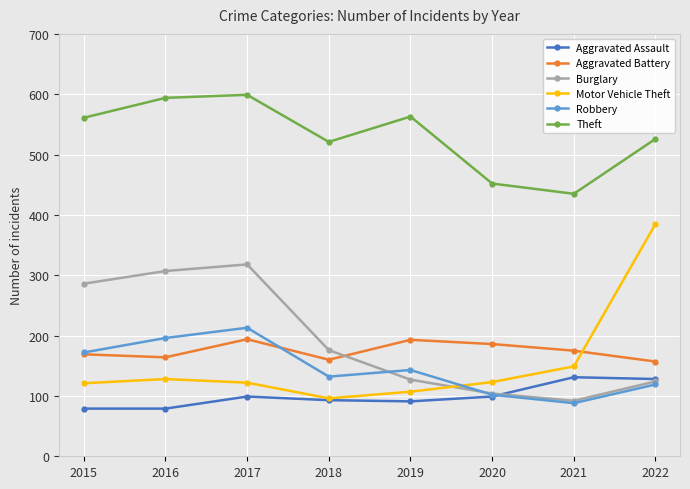

Which series has the largest range (max minus min)?

Motor Vehicle Theft